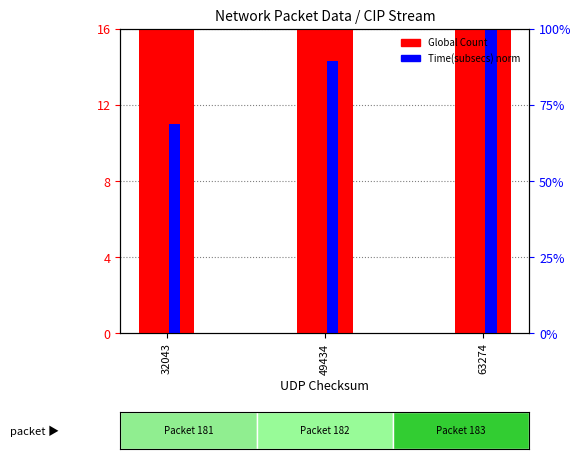

Where is Global Count nearest to the value 182?

49434